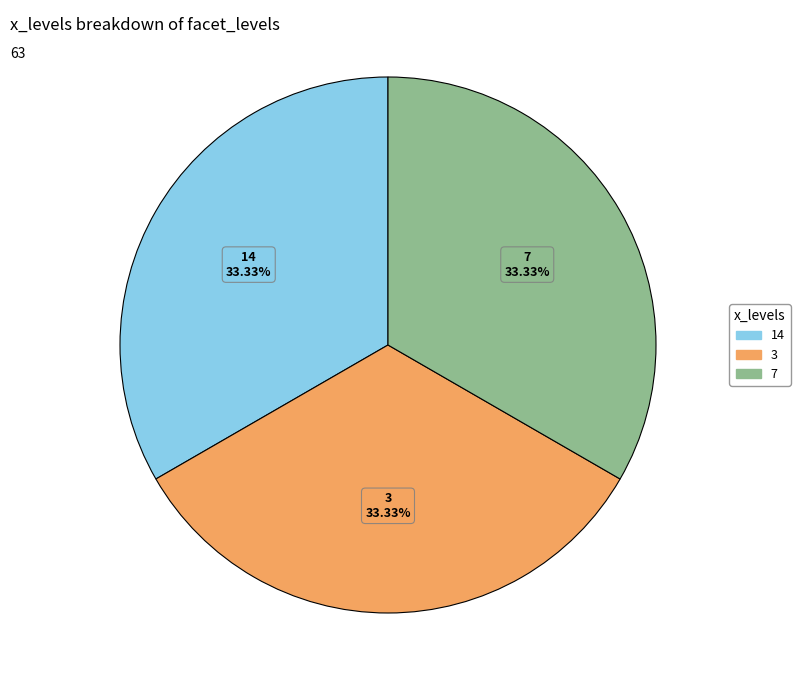

Does 7 represent more than half of the total?

No